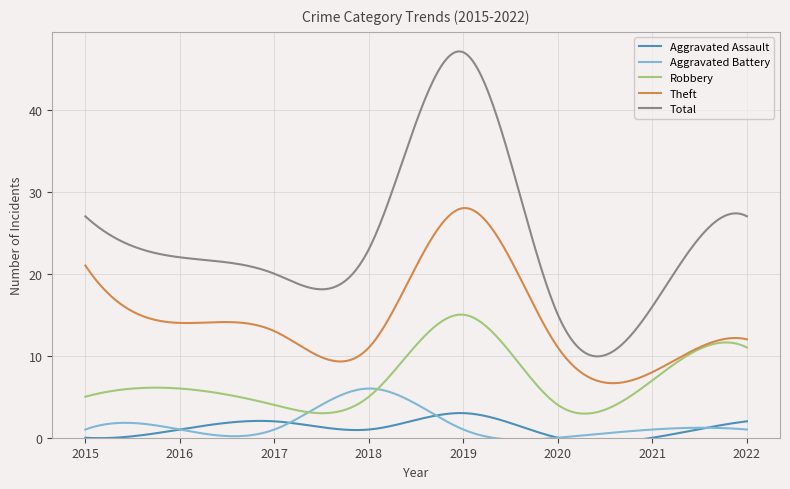

What is the average value of the Aggravated Assault series?

1